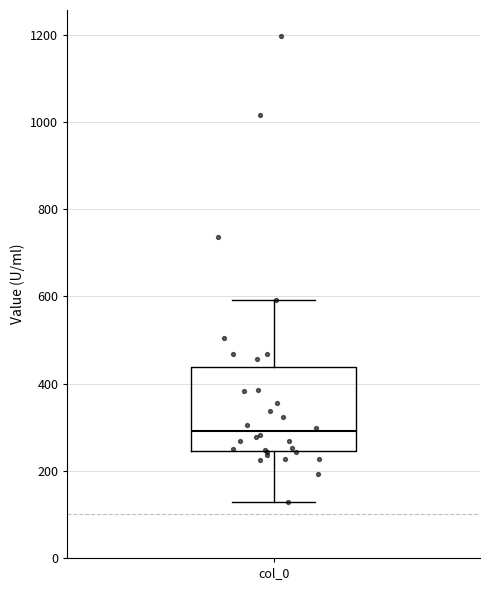

Where does the upper whisker of the box for col_0 end on the y-axis? The values are not printed on the chart, so give them approximately, as read against the axis.

600